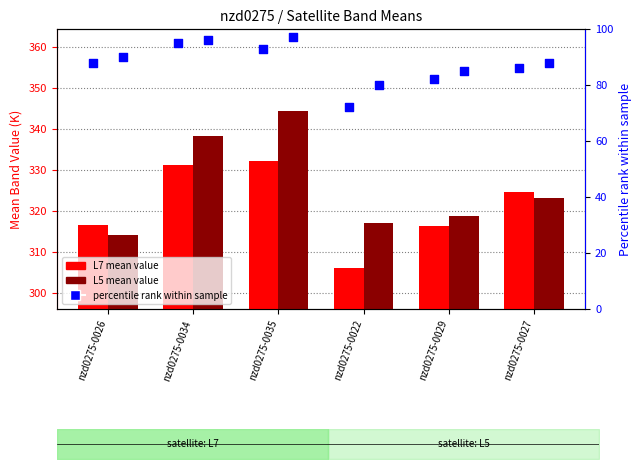

Which series reaches the maximum Y coordinate?

L5